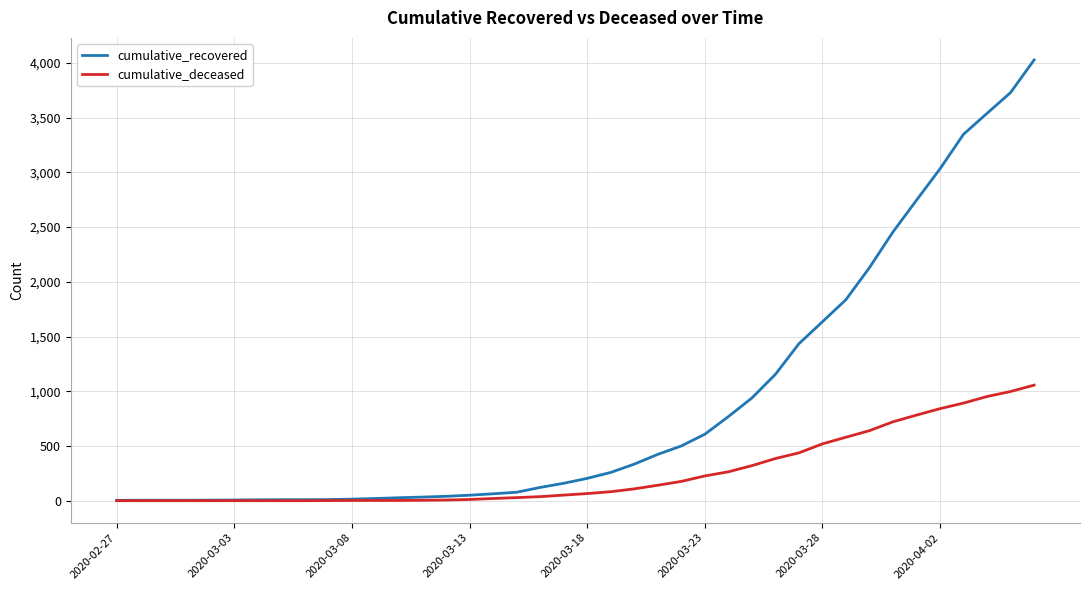

What is the maximum value for cumulative_deceased?

1056